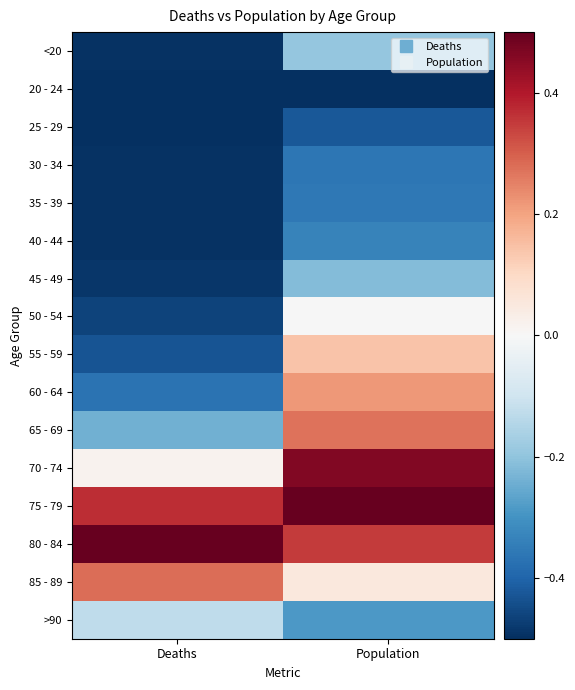

Reading right to left, what are all the values shown in this chart?

<20: Population=-0.2	Deaths=-0.5
20 - 24: Population=-0.5	Deaths=-0.5
25 - 29: Population=-0.4	Deaths=-0.5
30 - 34: Population=-0.4	Deaths=-0.5
35 - 39: Population=-0.4	Deaths=-0.5
40 - 44: Population=-0.3	Deaths=-0.5
45 - 49: Population=-0.2	Deaths=-0.5
50 - 54: Population=-0.0	Deaths=-0.5
55 - 59: Population=0.1	Deaths=-0.4
60 - 64: Population=0.2	Deaths=-0.4
65 - 69: Population=0.3	Deaths=-0.2
70 - 74: Population=0.5	Deaths=0.0
75 - 79: Population=0.5	Deaths=0.4
80 - 84: Population=0.4	Deaths=0.5
85 - 89: Population=0.1	Deaths=0.3
>90: Population=-0.3	Deaths=-0.1